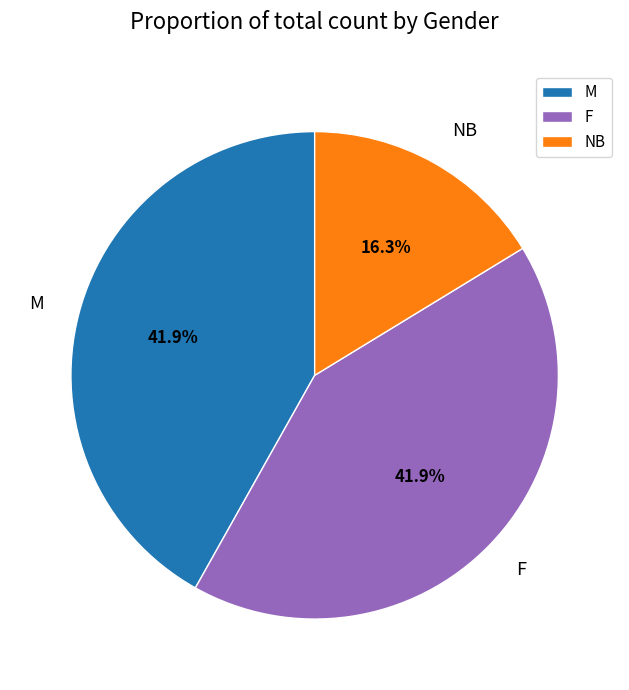

What is the smallest slice in the pie chart?

NB